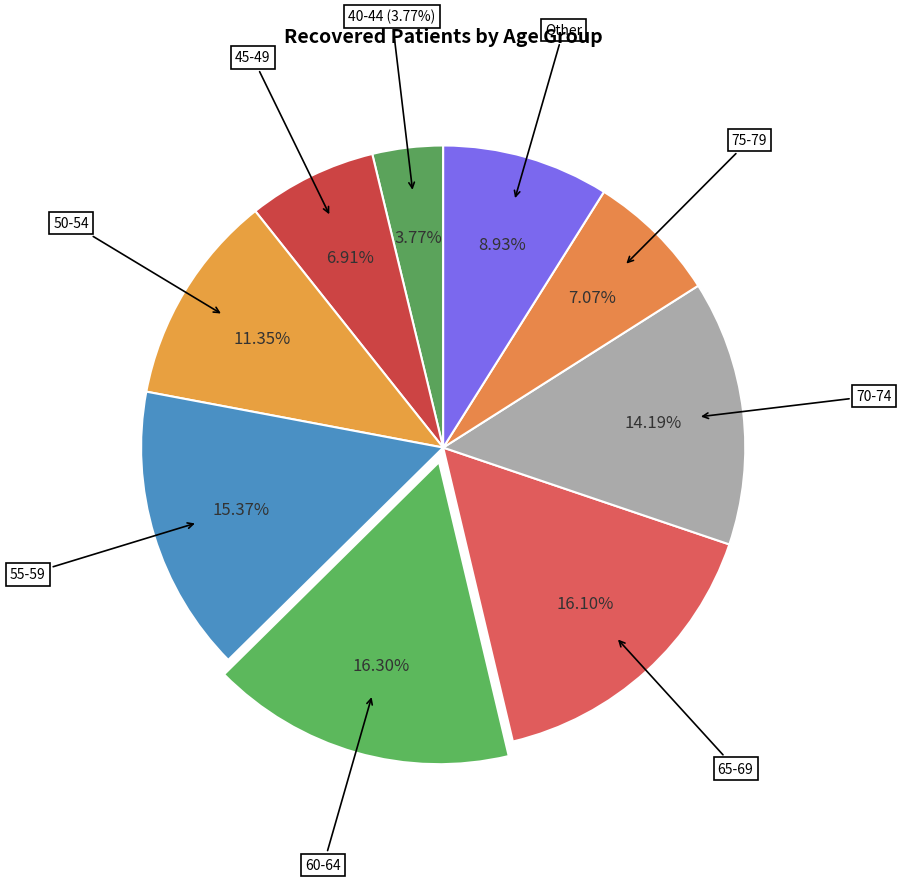

Which category has the biggest portion of the pie?

60-64